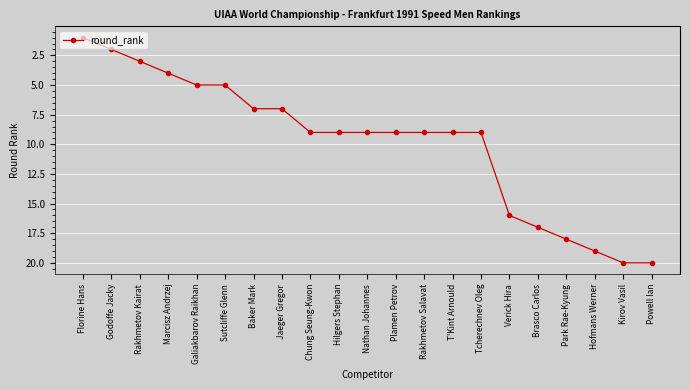

How many lines are shown in the chart?

1